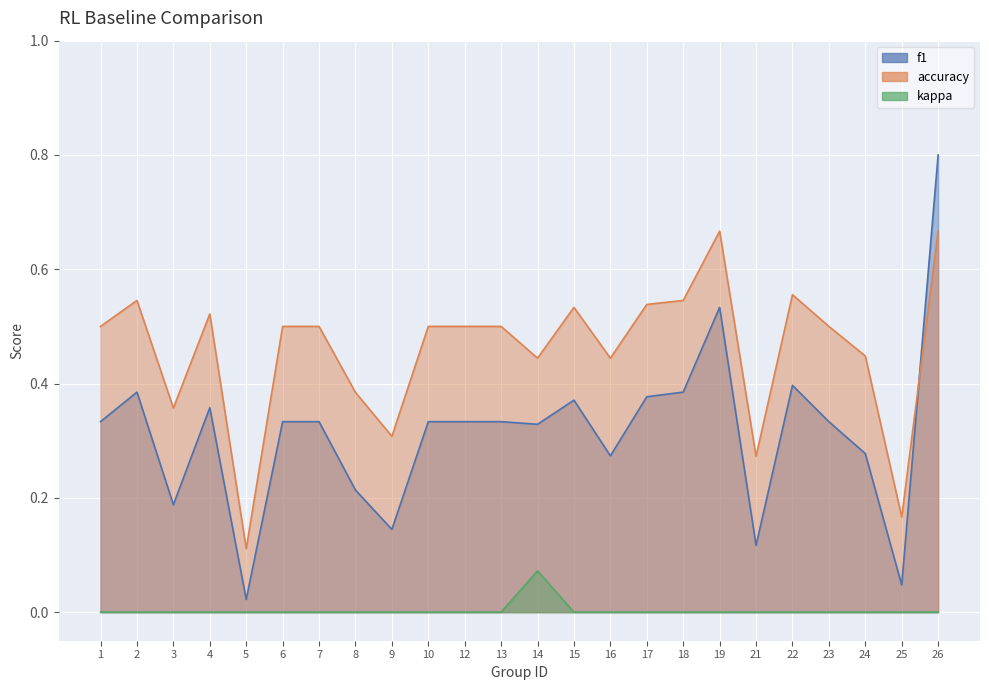

True or false: kappa and f1 cross at least once.

False